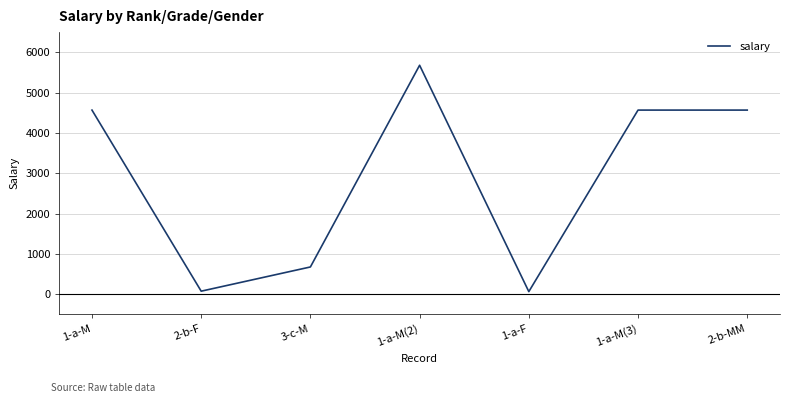

True or false: there are more than 2 points higher than both neighbors.

False